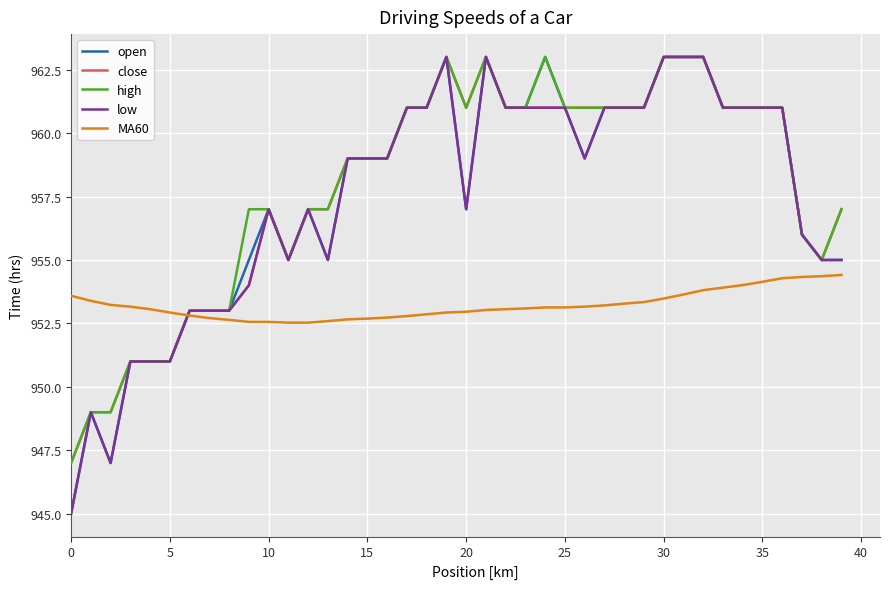

What is the greatest value displayed?

963.0